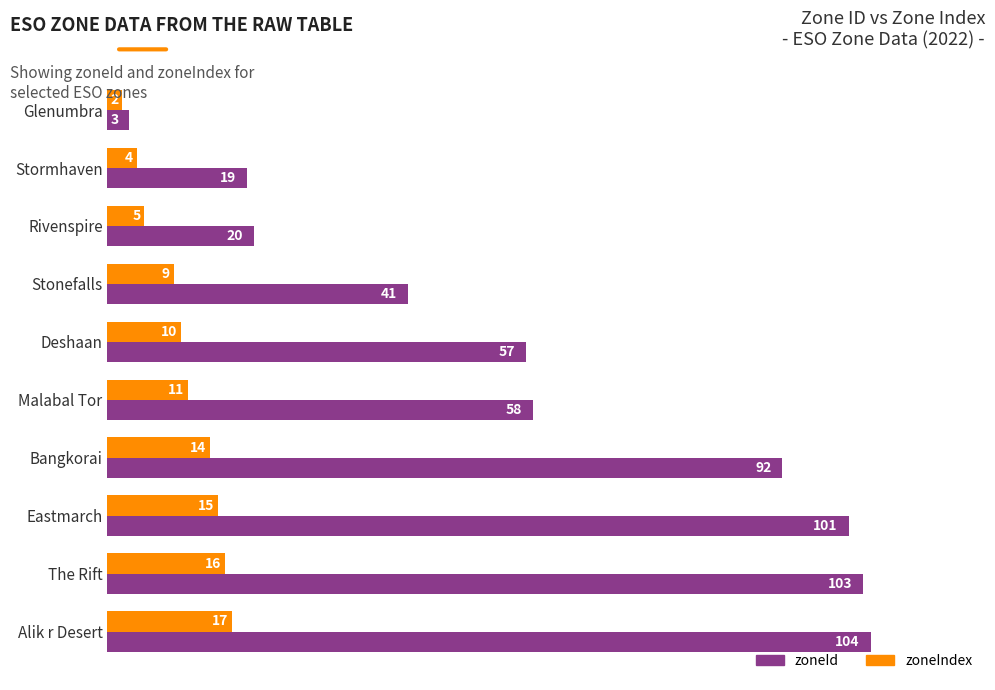

What is the lowest value of the zoneIndex series?

2